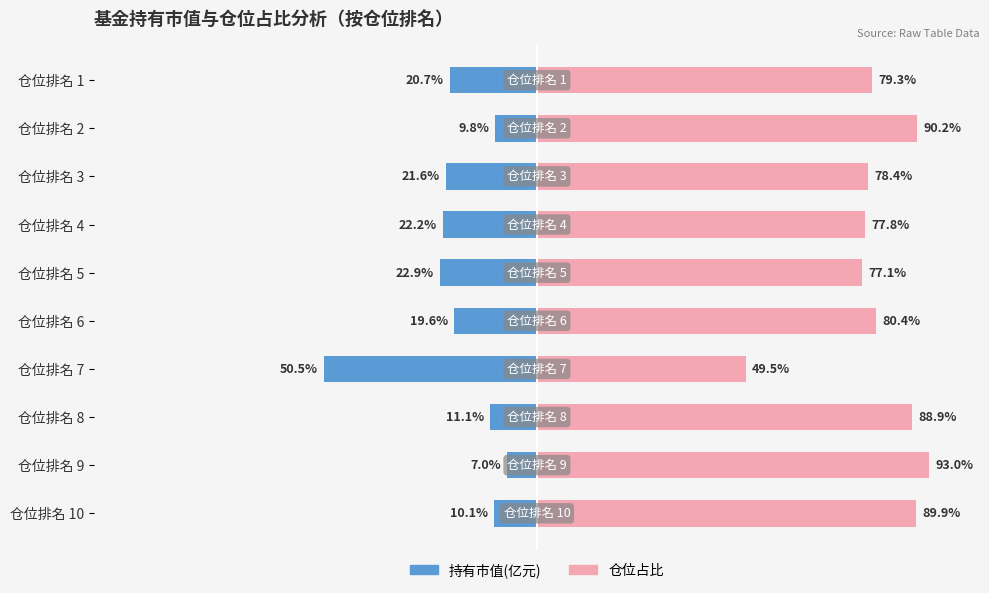

How many groups of bars are there?

10